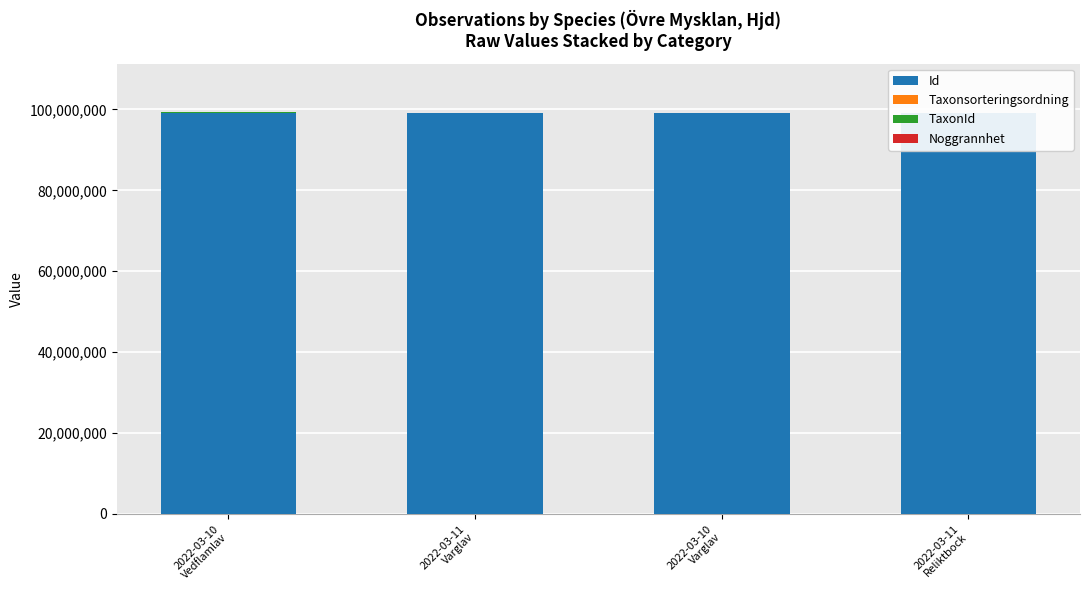

Rank the series at 2022-03-10
Varglav from highest to lowest value.

Id, Taxonsorteringsordning, TaxonId, Noggrannhet